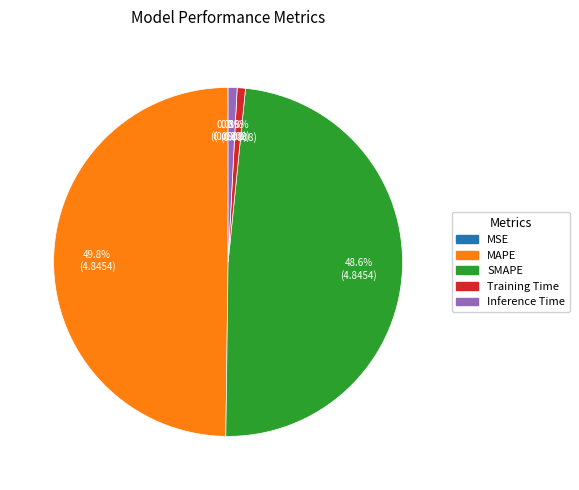

What is the largest slice in the pie chart?

MAPE